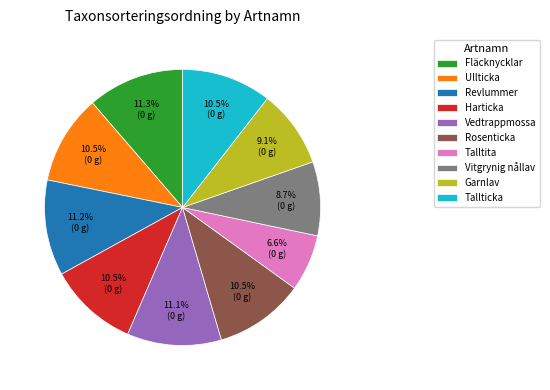

Do Tallticka and Harticka together represent more than half of the pie?

No